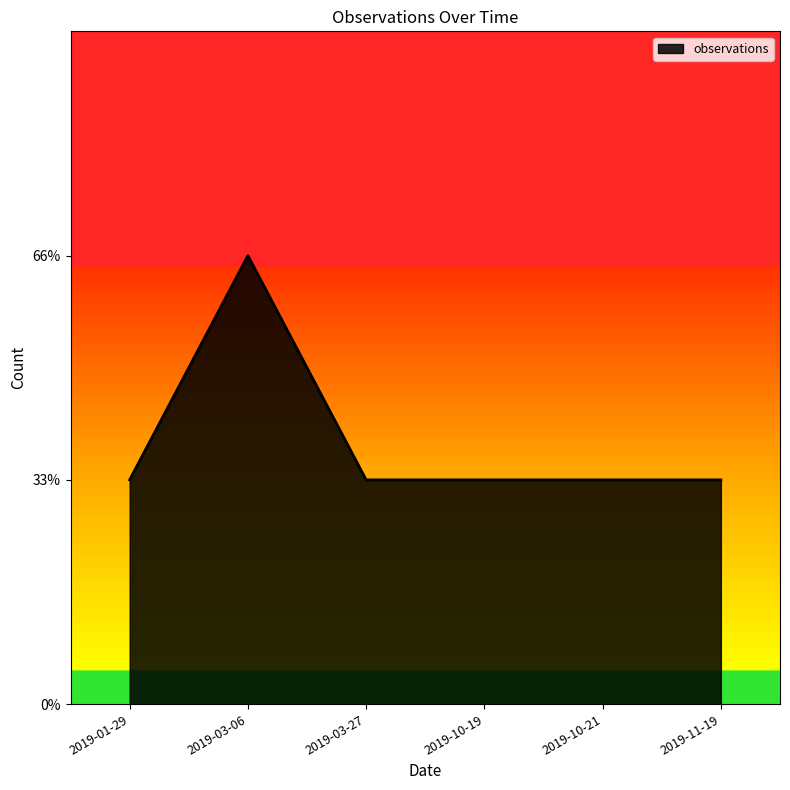

What is the average value?

1